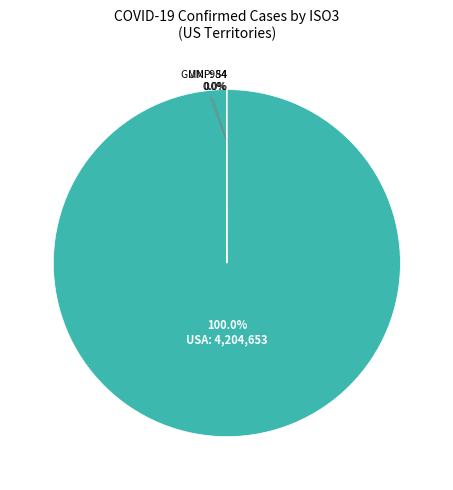

Count the number of slices in the pie.

4